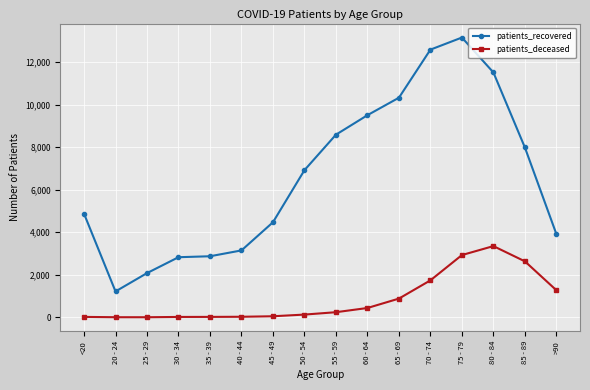

At how many categories does at least one series exceed 4113?

10